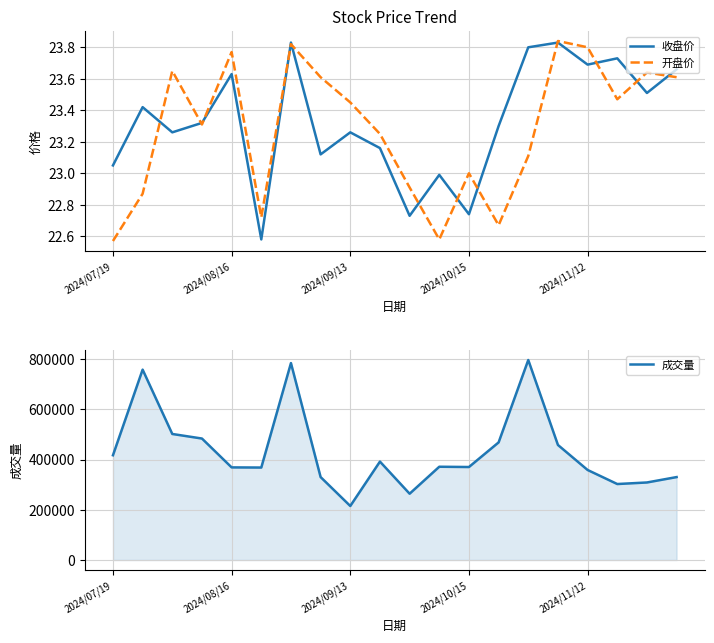

The 收盘价 series shows 33.7 at 2024/09/13. True or false?

False